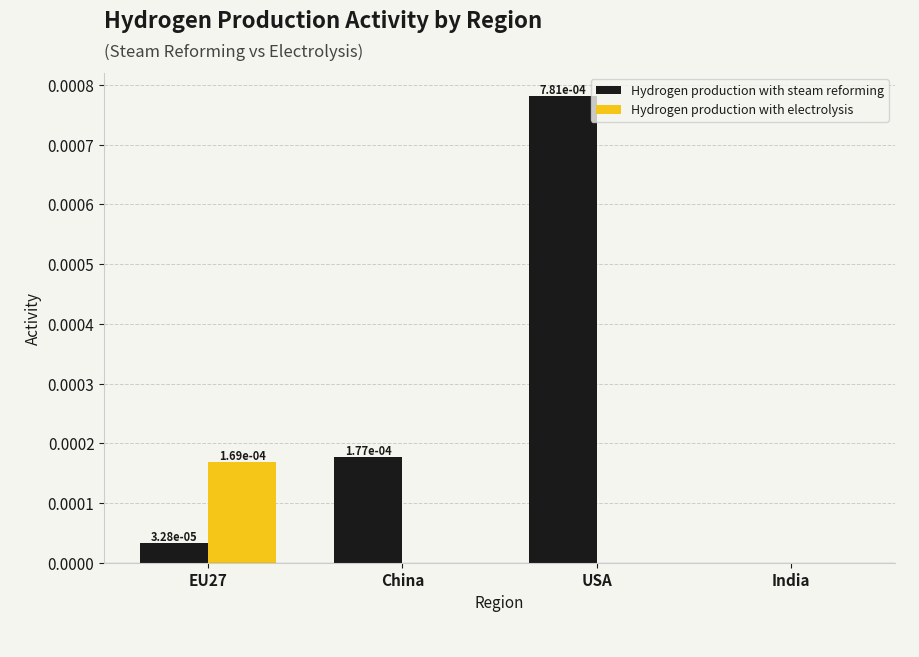

The Hydrogen production with steam reforming series shows 0.0 at USA. True or false?

True